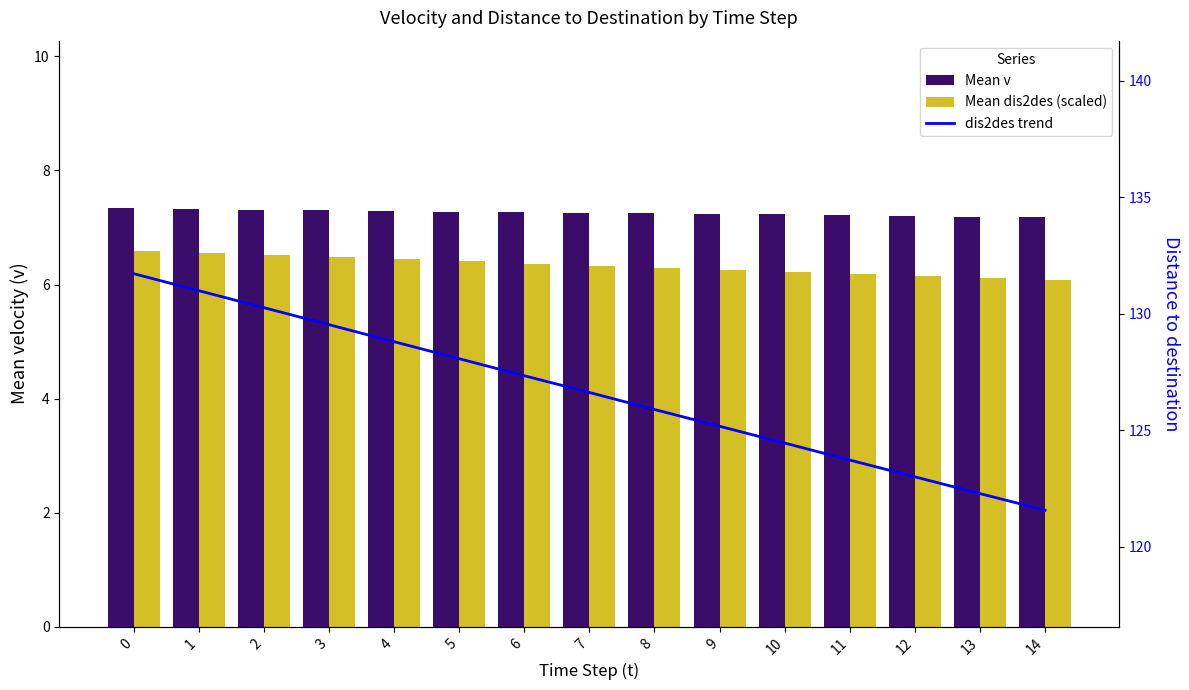

What are all the series names shown in the legend?

Mean v, Mean dis2des (scaled), dis2des trend